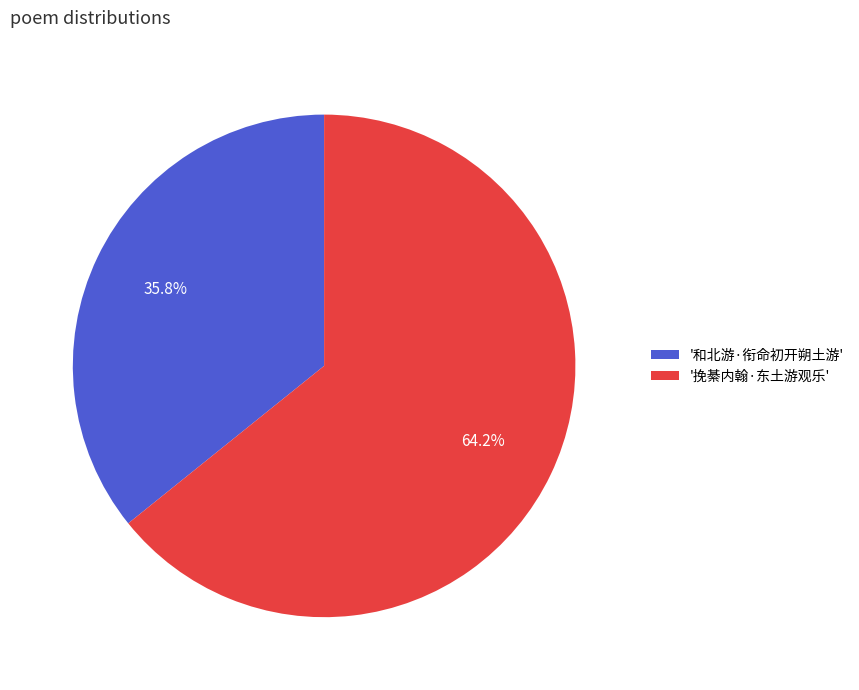

To the nearest percent, what is the difference between the largest and smallest slice percentages?

28%